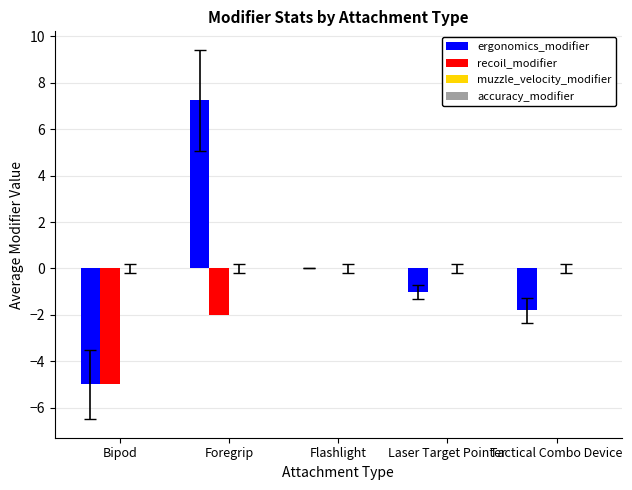

What is the approximate value of recoil_modifier at Bipod?

-5.0